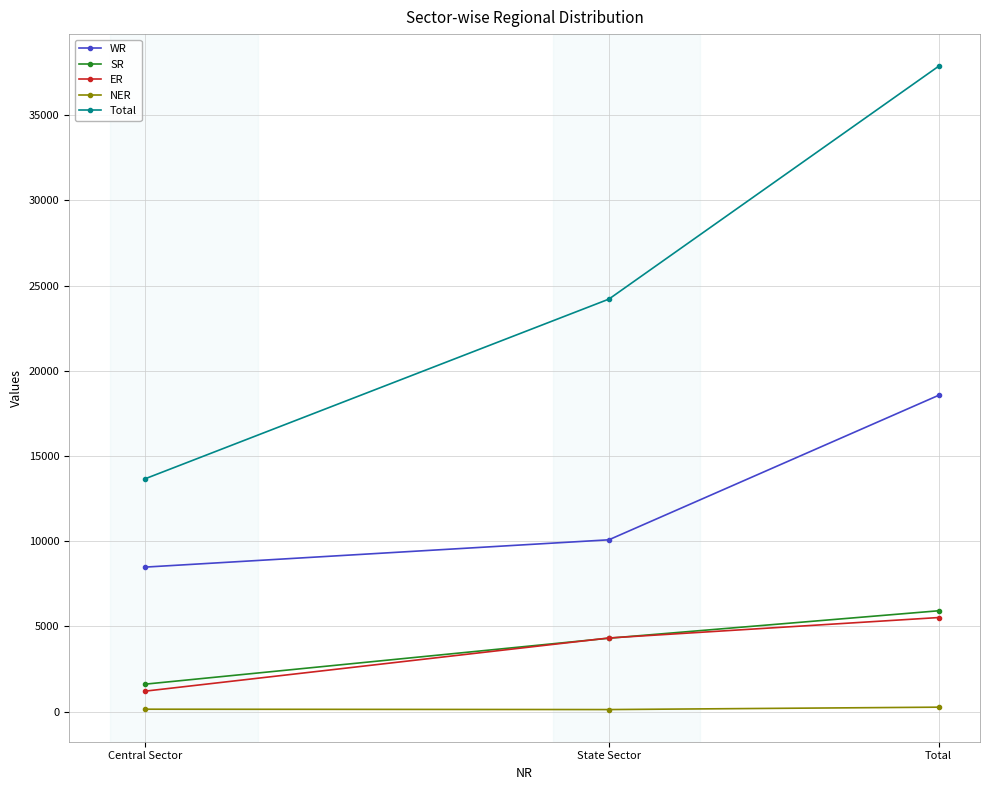

What position from the left is Central Sector?

1